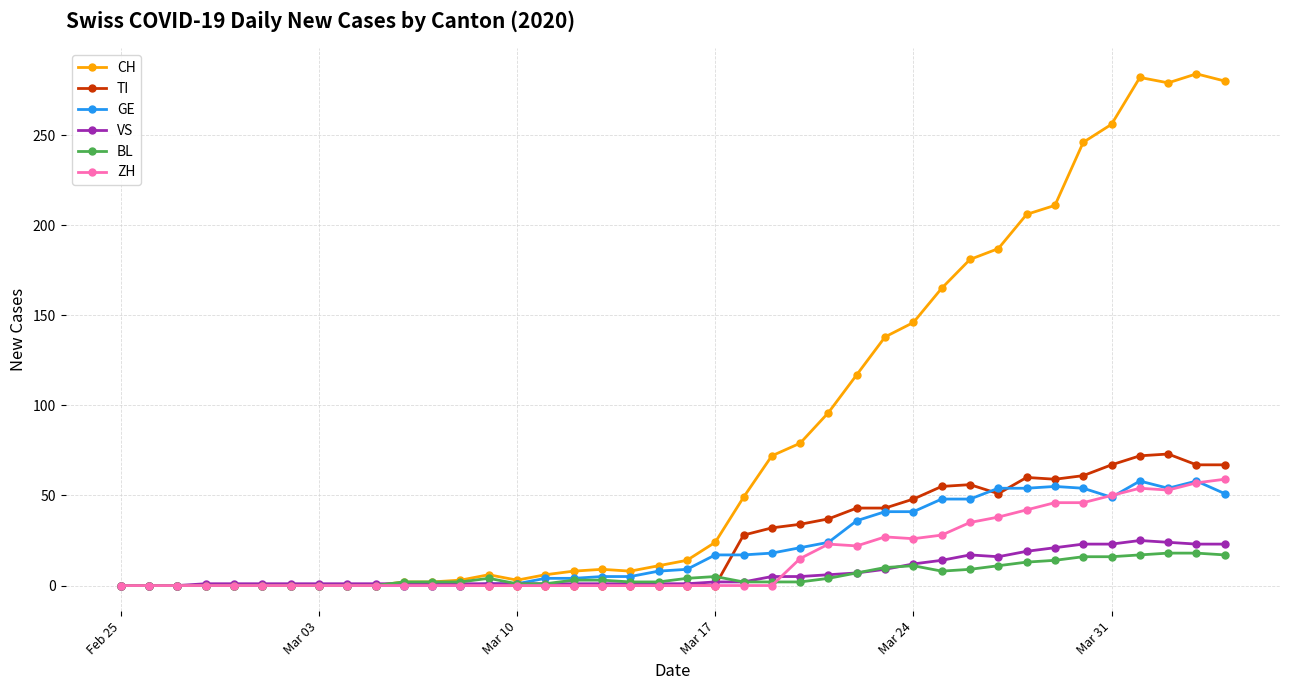

Which series has the largest range (max minus min)?

CH